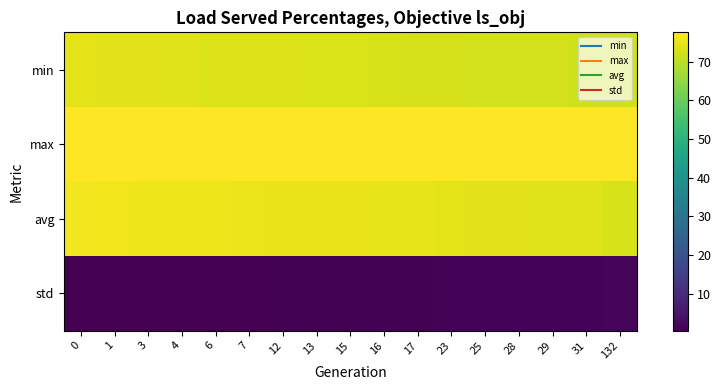

What is the difference between the highest and lowest values at 17?

76.4